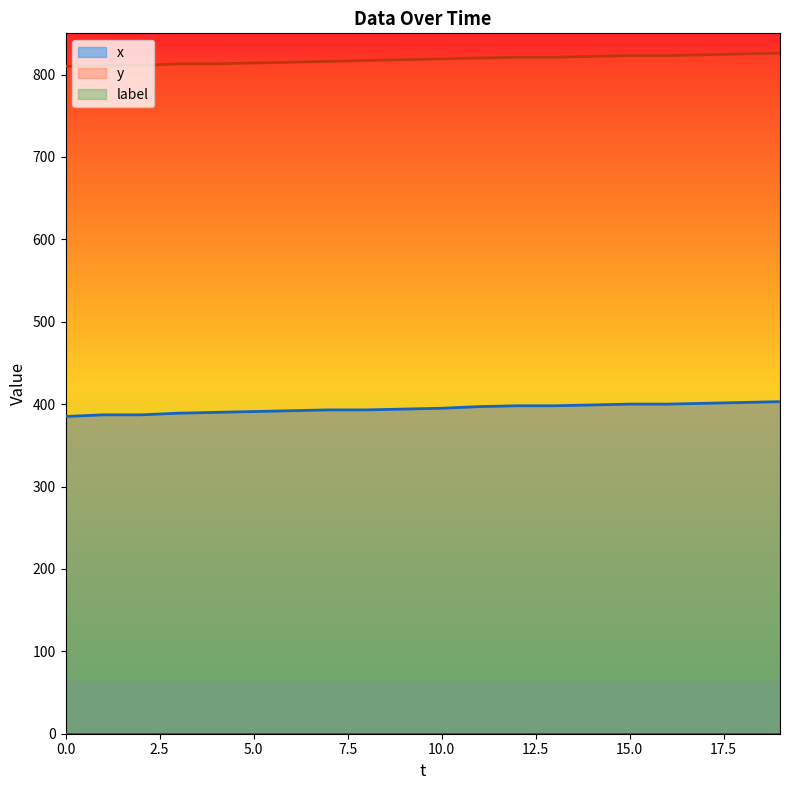

Which series has the widest spread of values?

x